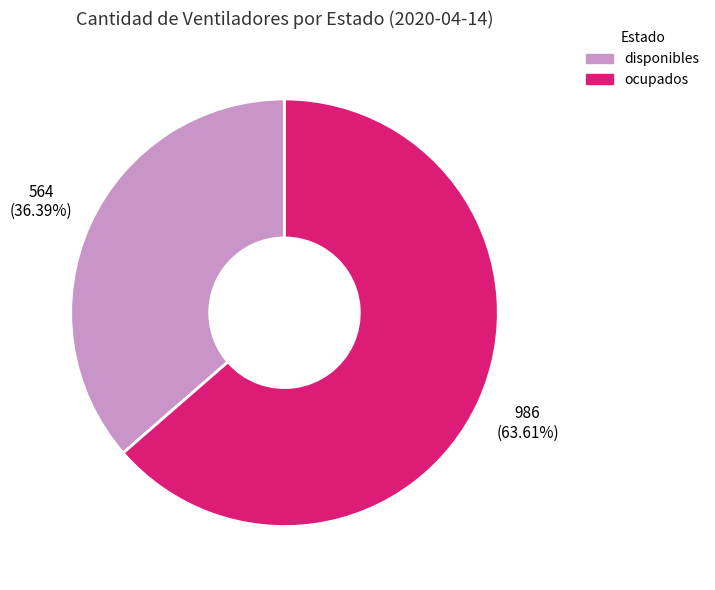

Rank the categories by value from highest to lowest.

ocupados, disponibles